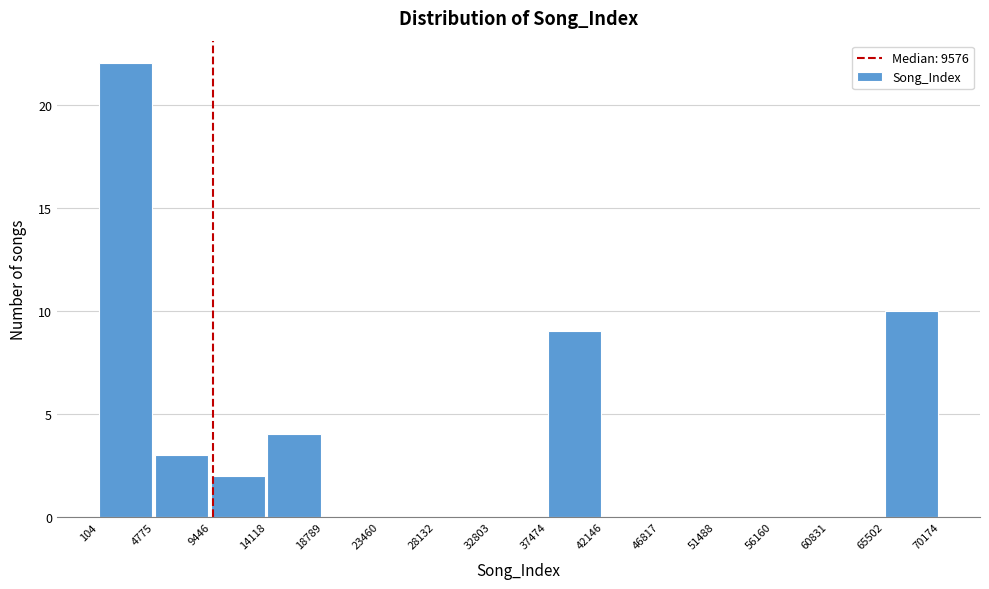

Reading left to right, transcribe this chart: for each bar, give the range it covers on the x-axis and its height. The values are not printed on the chart, so give them approximately, as read against the axis.

104 to 4775: 22
4775 to 9446: 3
9446 to 14118: 2
14118 to 18789: 4
18789 to 23460: 0
23460 to 28132: 0
28132 to 32803: 0
32803 to 37474: 0
37474 to 42146: 9
42146 to 46817: 0
46817 to 51488: 0
51488 to 56160: 0
56160 to 60831: 0
60831 to 65502: 0
65502 to 70174: 10